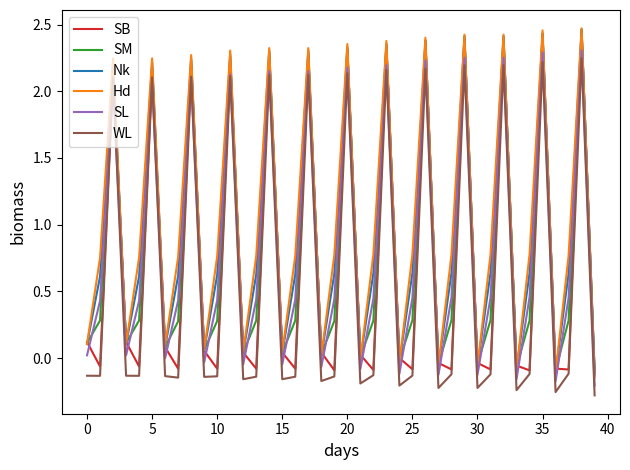

How many lines are shown in the chart?

6